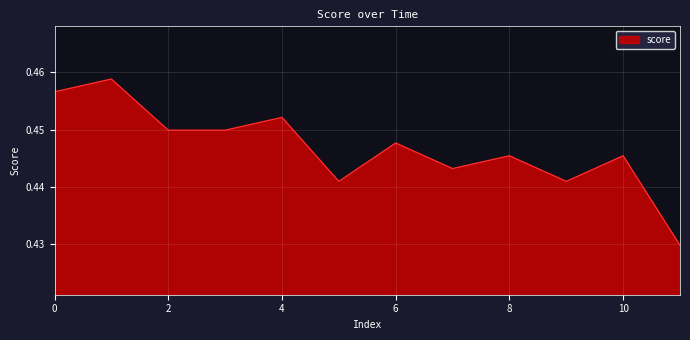

Does the chart display data point markers on the line(s)?

No